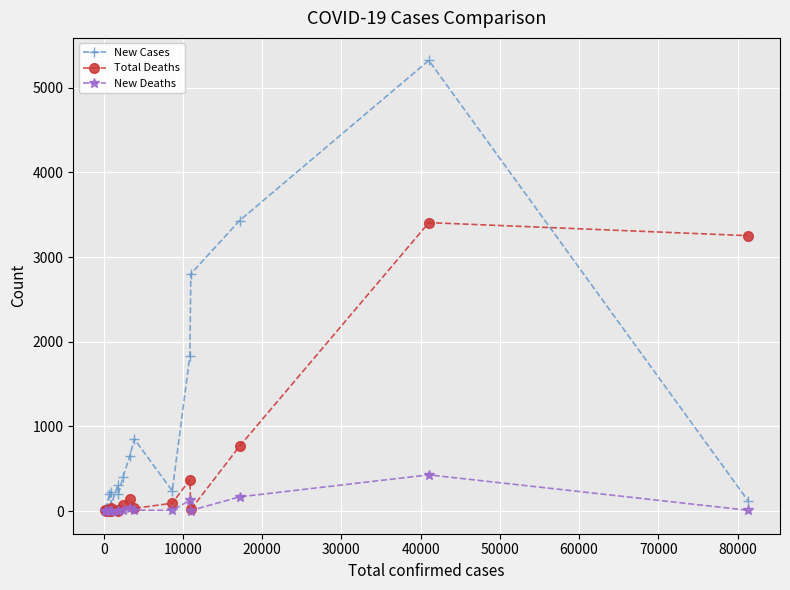

List the series in order of their overall mean, highest first.

New Cases, Total Deaths, New Deaths